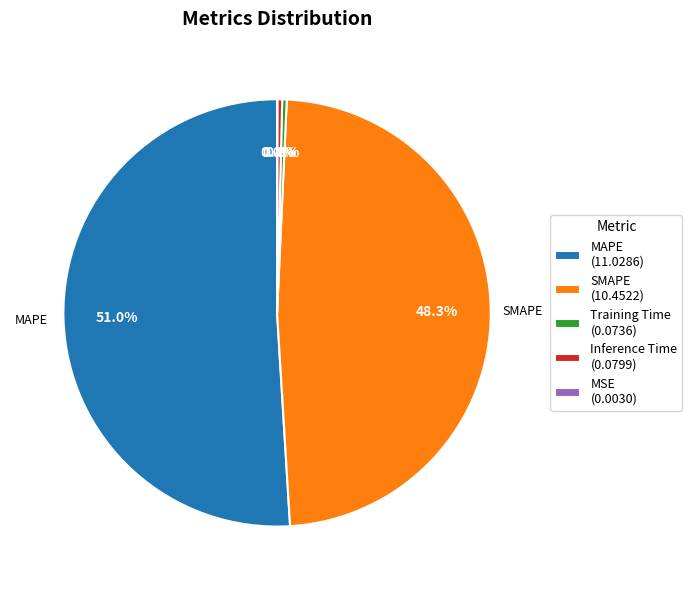

Is it true that Training Time is 0% of the pie?

True